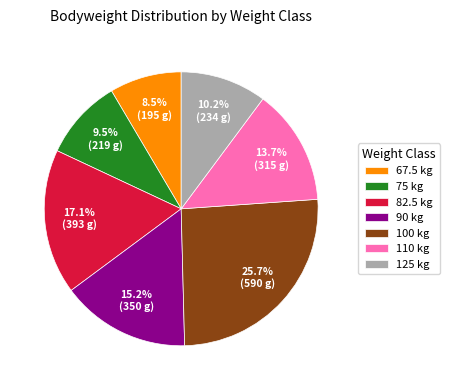

What is the ratio of the value at 110 kg to the value at 90 kg?

0.9